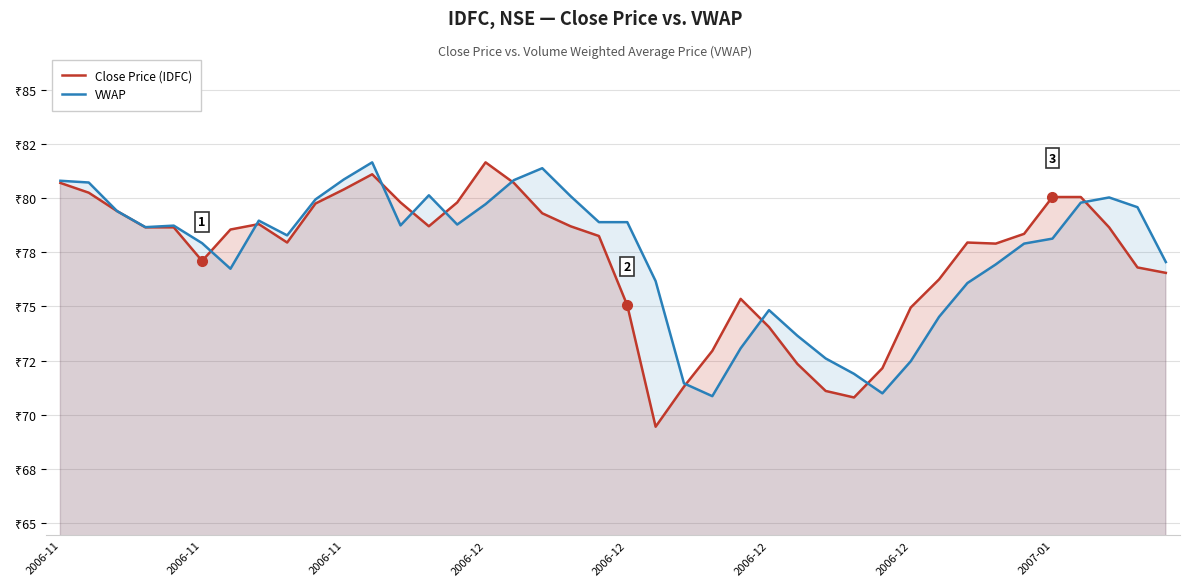

Which series has the largest total across all categories?

VWAP